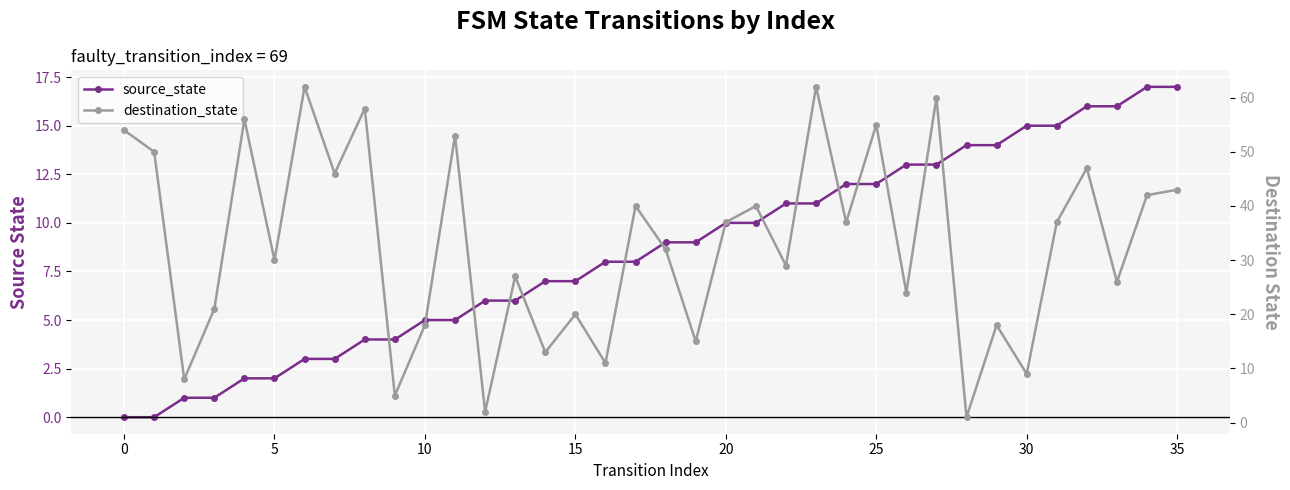

Is it true that destination_state equals 37 at 26?

False